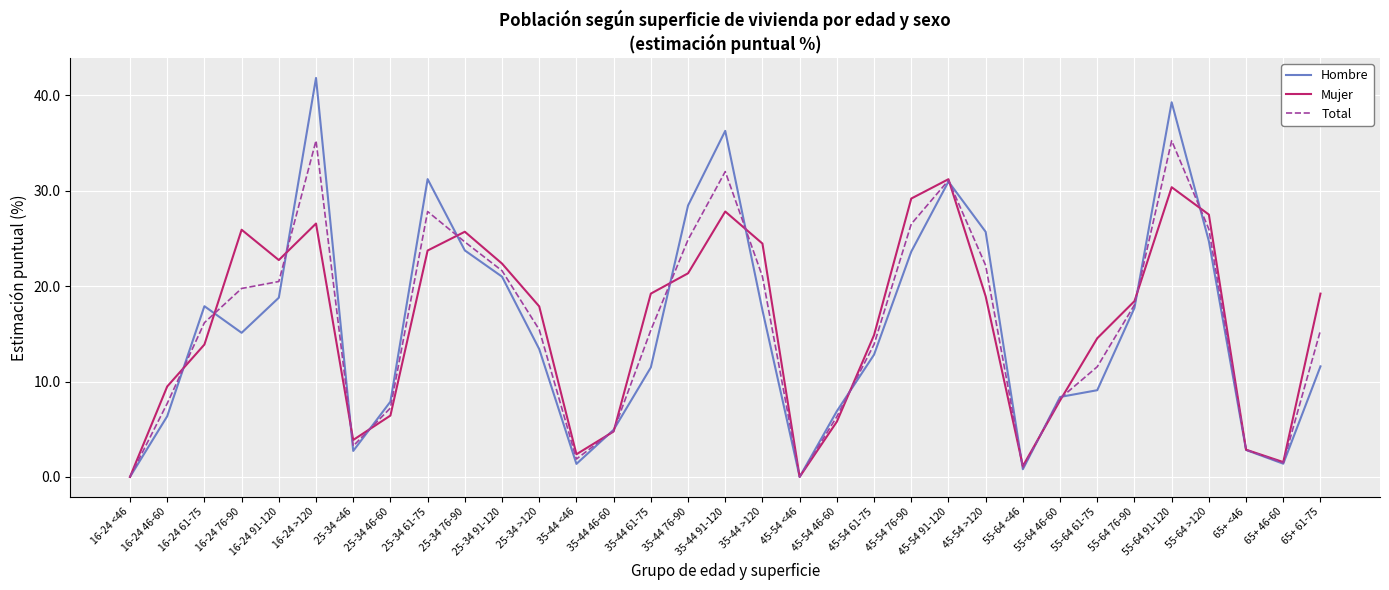

Is it true that Mujer equals 13.9 at 16-24 61-75?

True